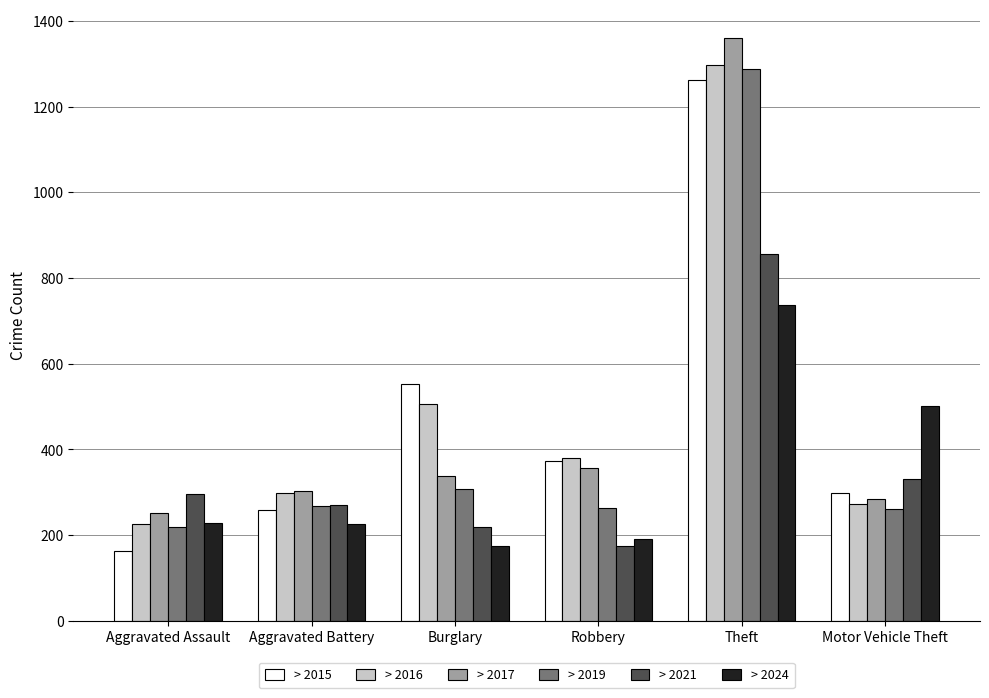

How many bars are there in total?

36